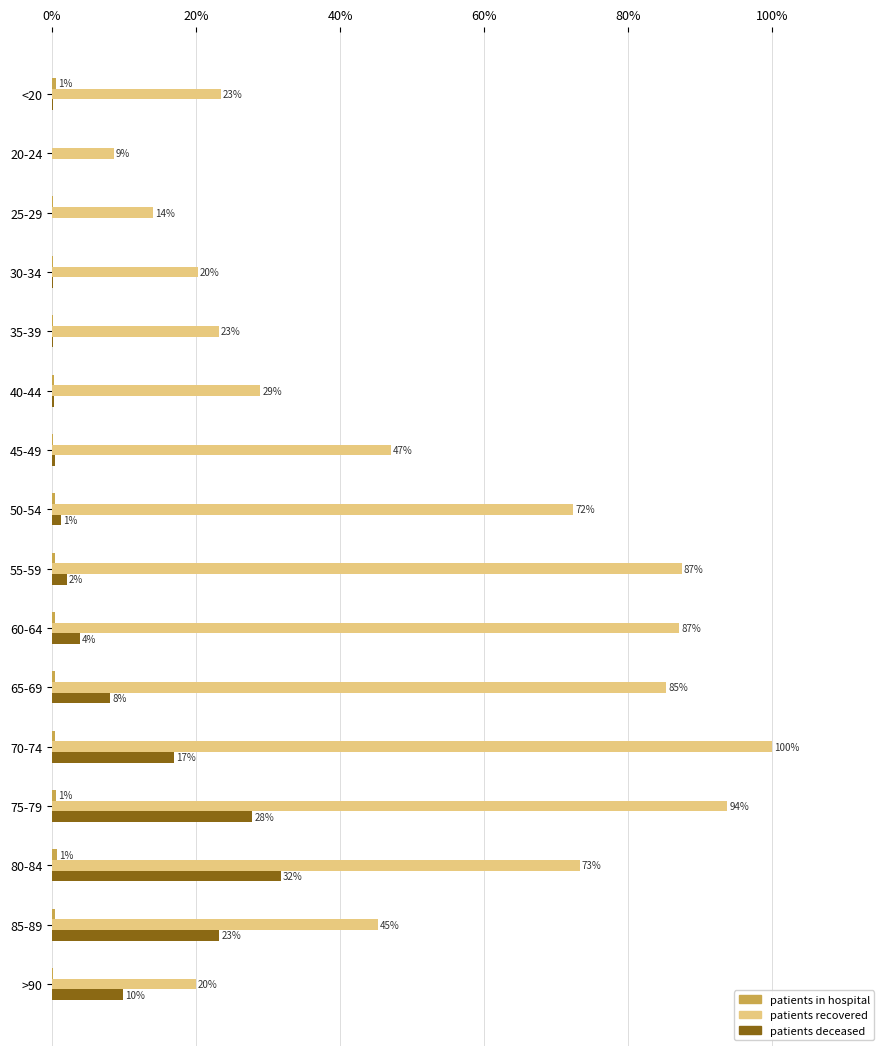

What is the value of the patients_deceased bar at the 10th from the left?

3.8